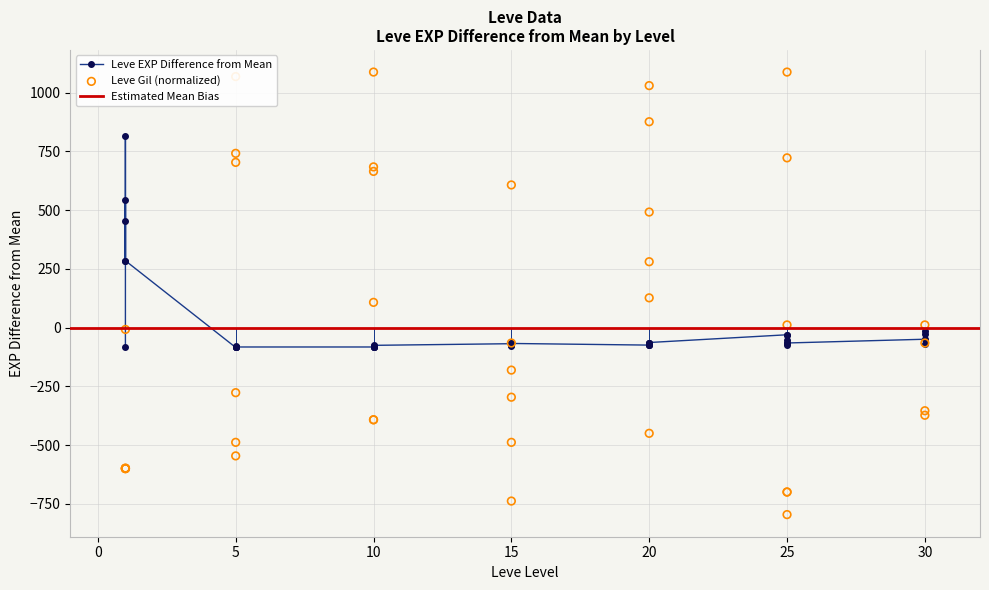

Which series has the largest Y range (max minus min)?

Leve Gil